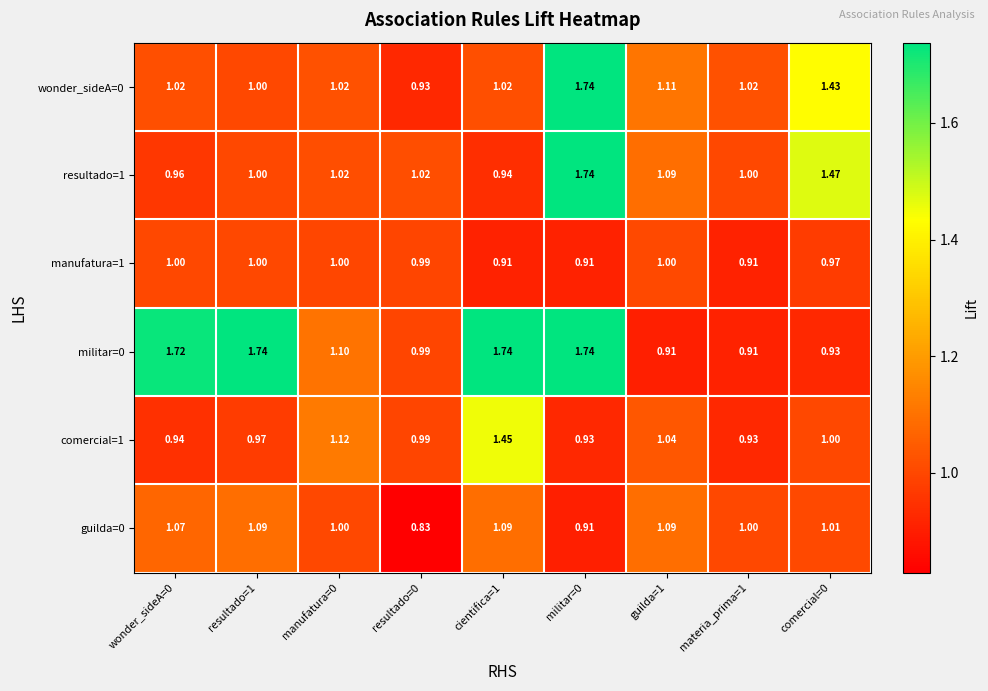

At how many categories does at least one series exceed 1?

9